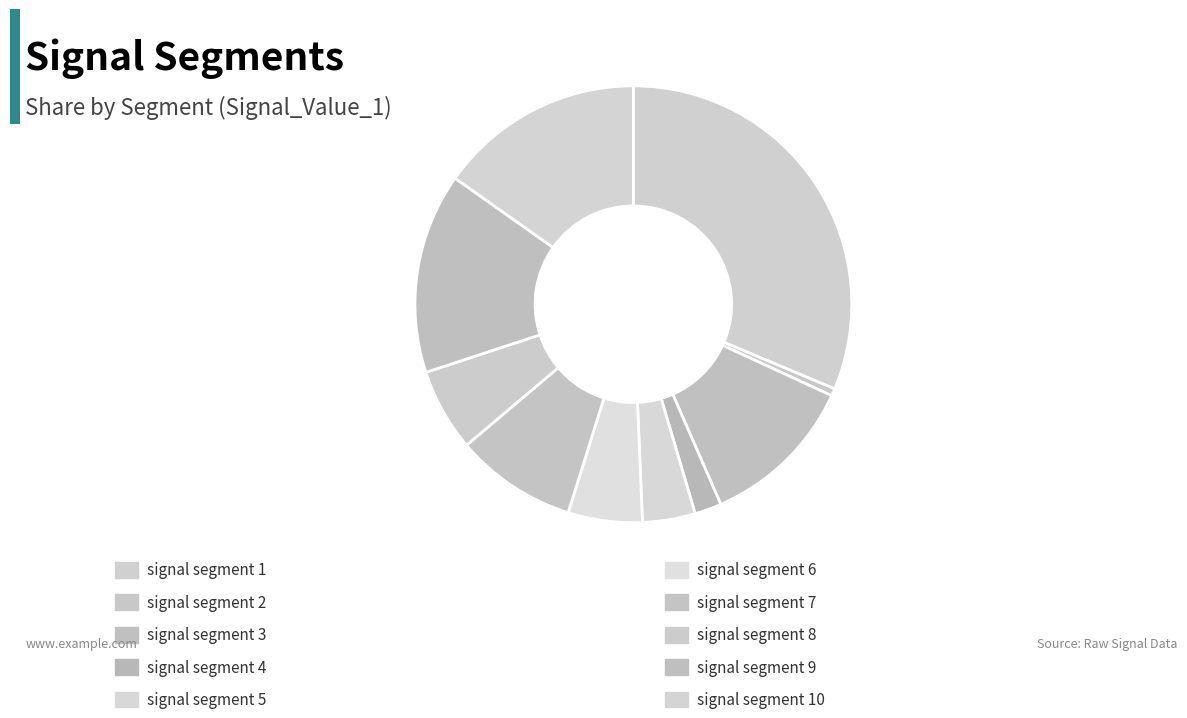

Count the number of slices in the pie.

10